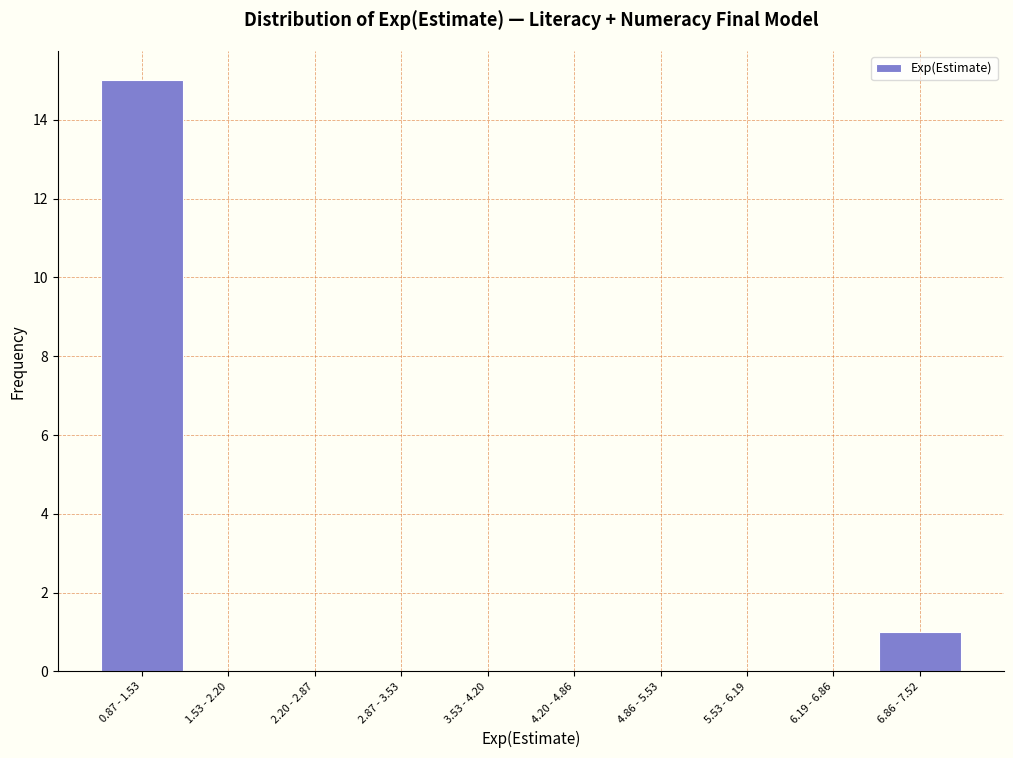

Reading left to right, what are all the values shown in this chart?

0.87 - 1.53=15	1.53 - 2.20=0	2.20 - 2.87=0	2.87 - 3.53=0	3.53 - 4.20=0	4.20 - 4.86=0	4.86 - 5.53=0	5.53 - 6.19=0	6.19 - 6.86=0	6.86 - 7.52=1